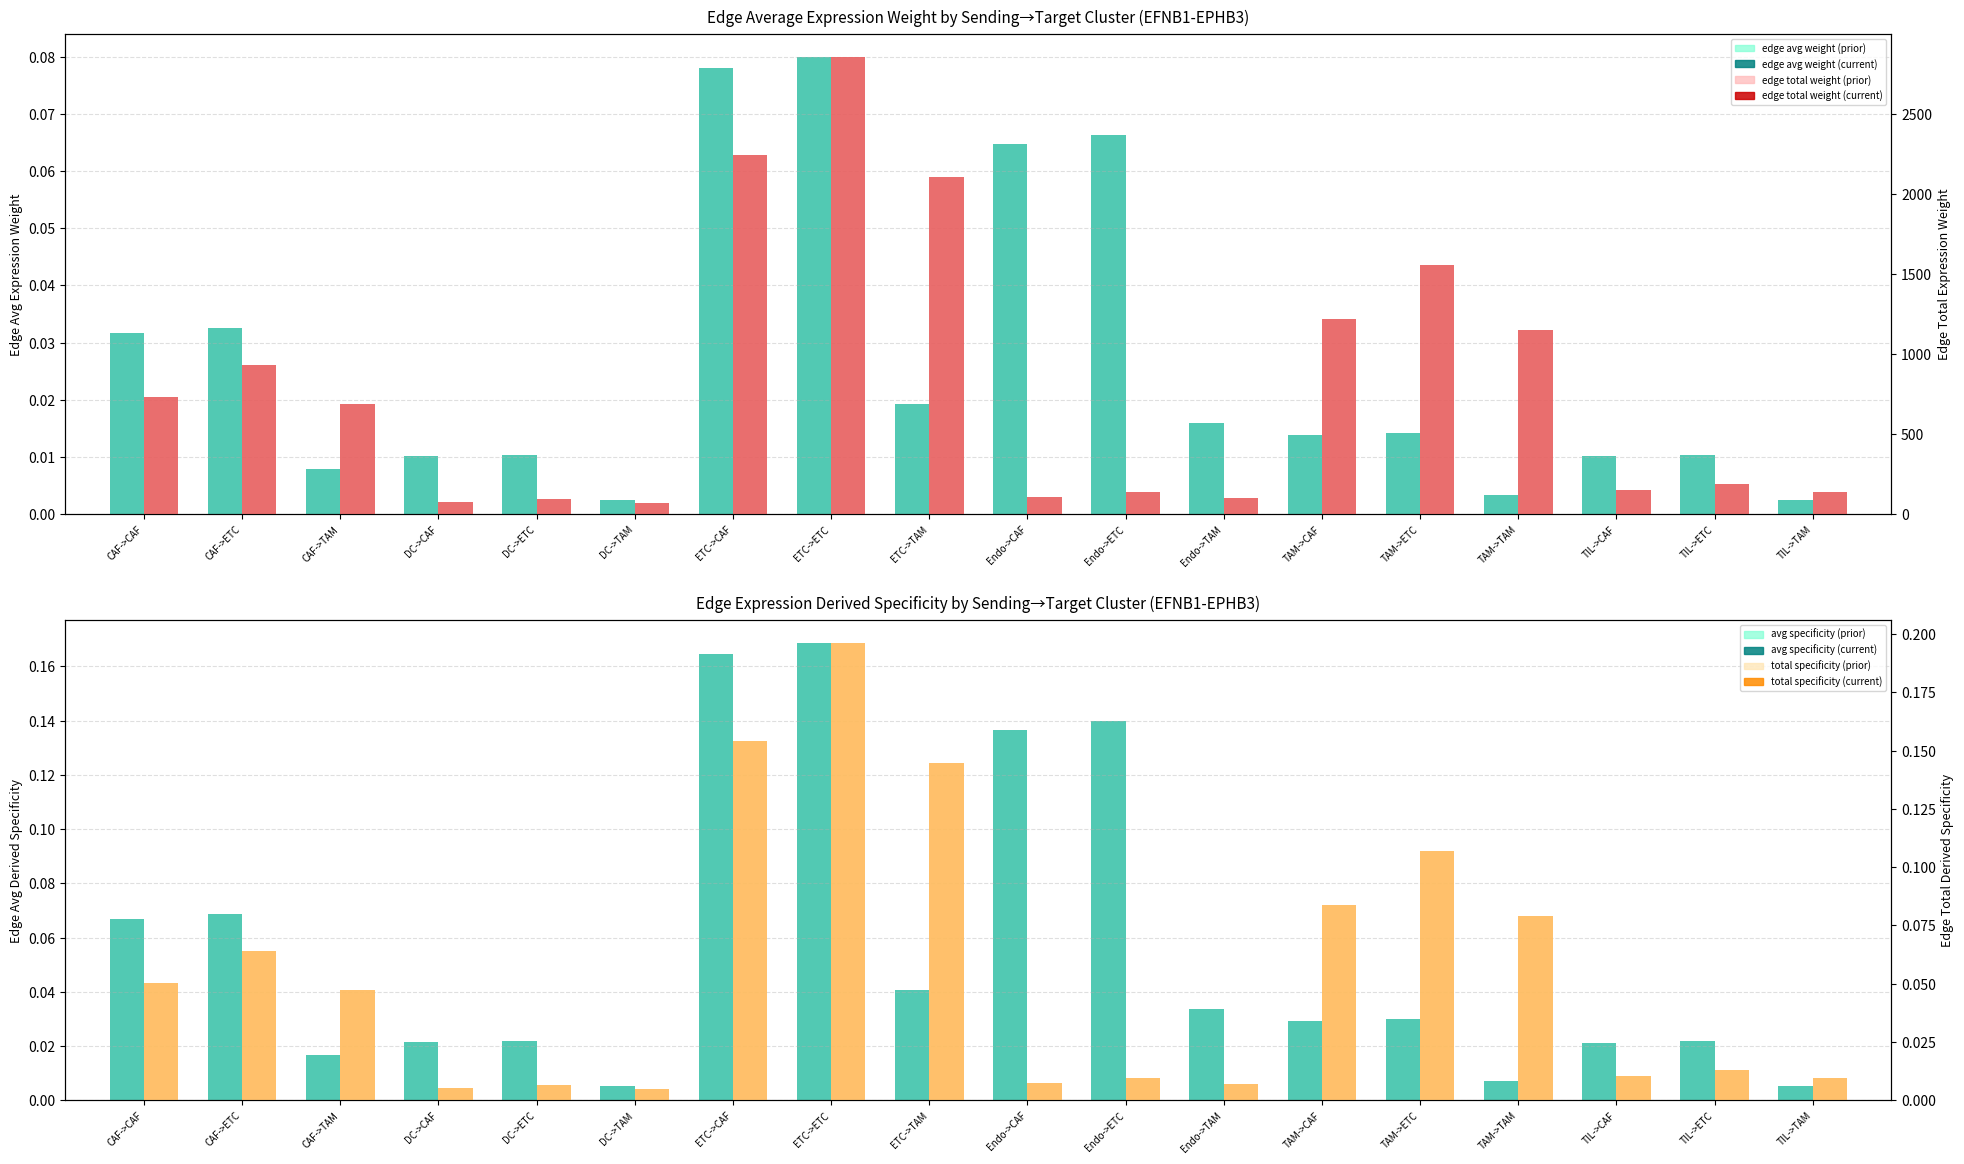

The value of Edge average expression derived specificity at DC->ETC is 0.0. True or false?

False